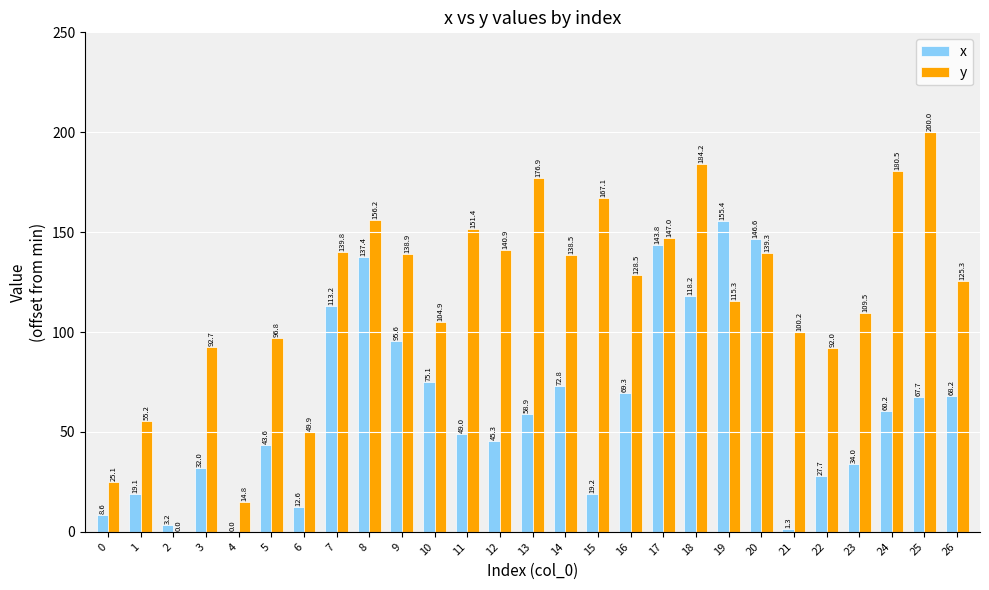

What is the sum of all x values?

1678.0